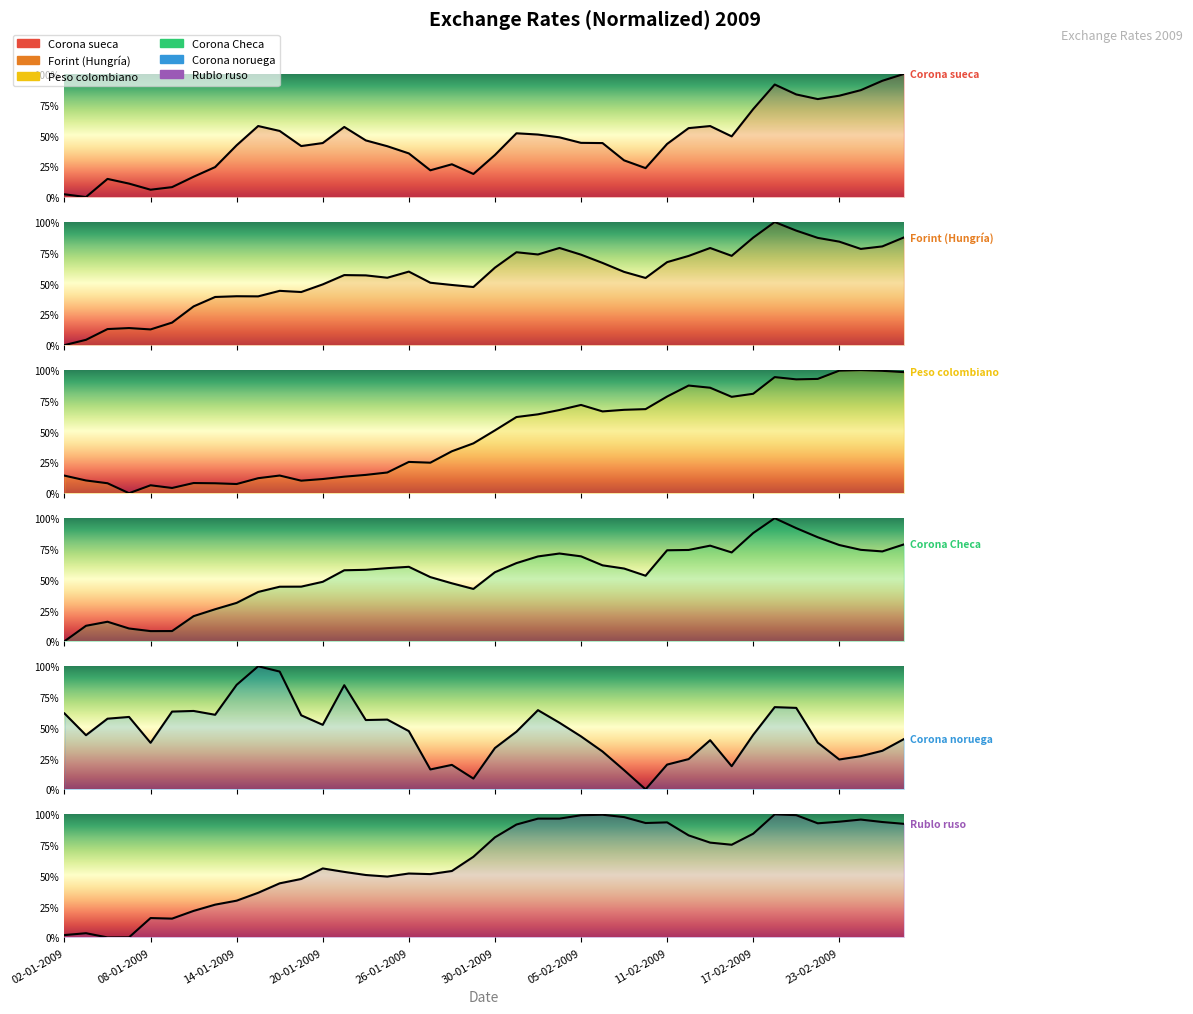

How many times do Forint (Hungría) and Rublo ruso cross each other?

9